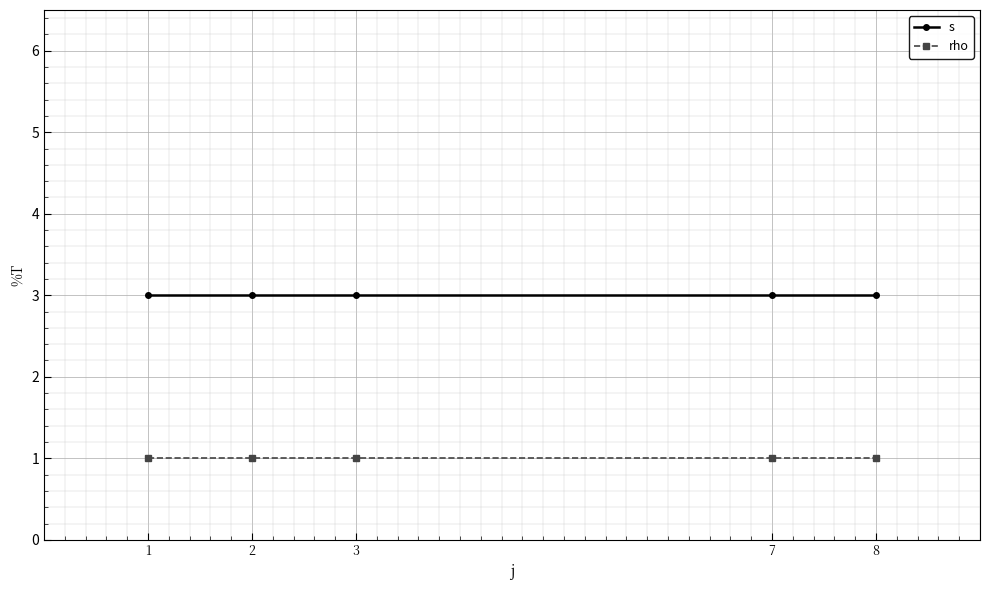

Reading right to left, extract all data points from this chart.

s: 3	3	3	3	3
rho: 1	1	1	1	1